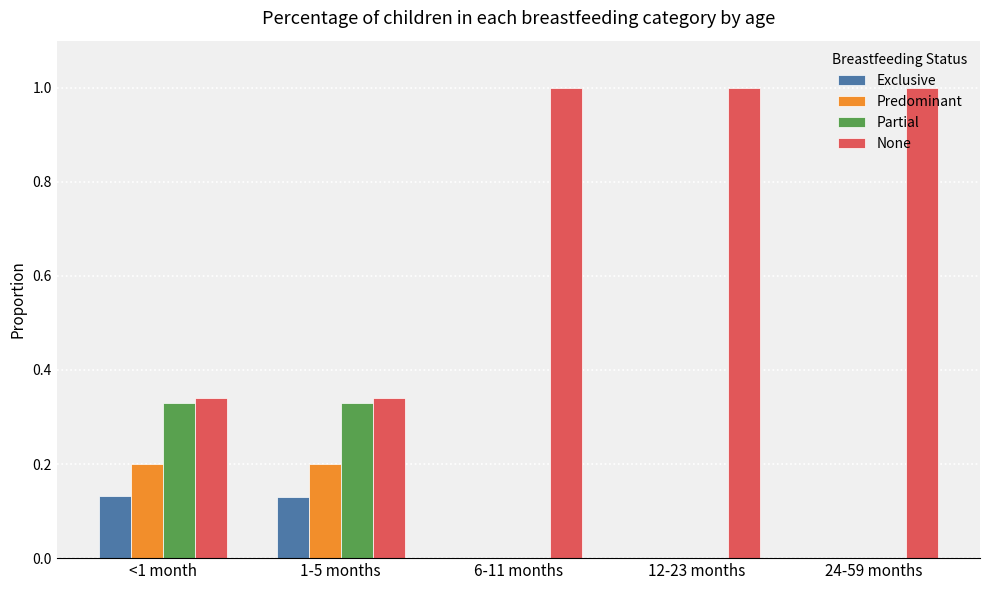

What is the sum of all None values?

3.7